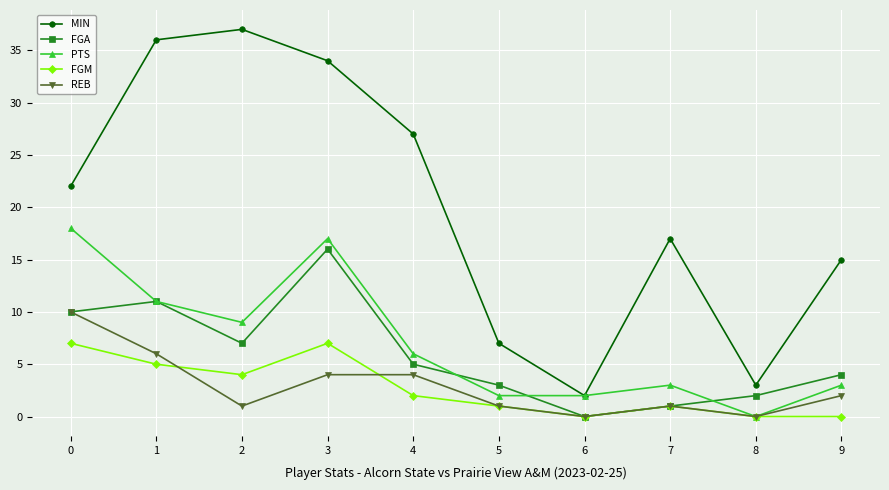

True or false: REB and MIN cross at least once.

False